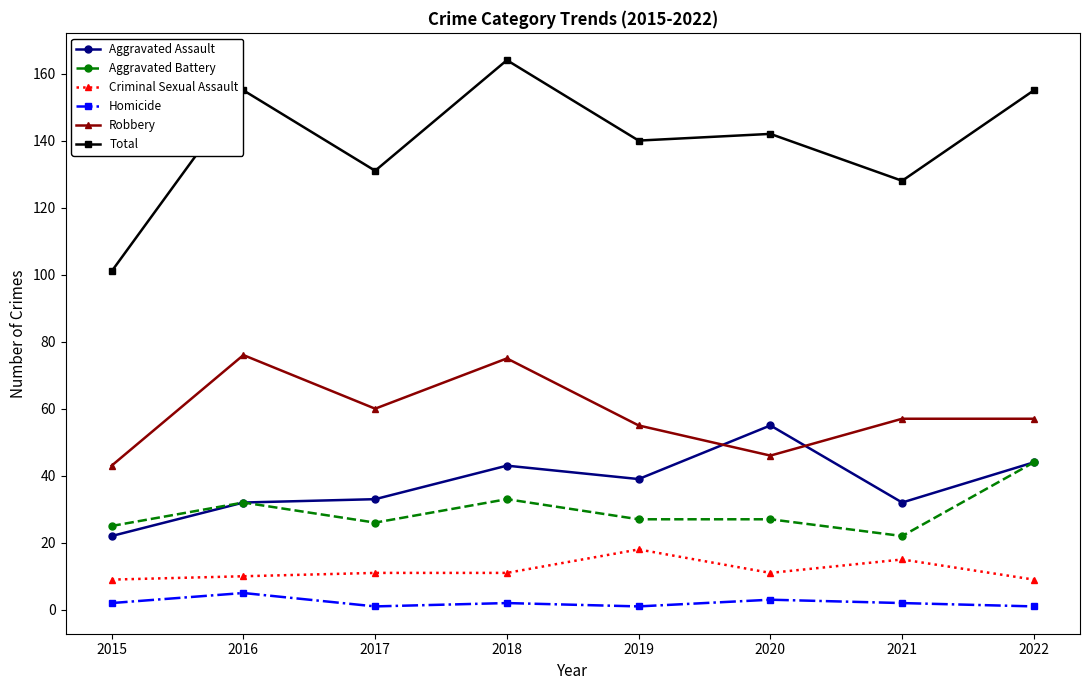

What value does the Aggravated Assault series have at 2021, to the nearest 10?

30